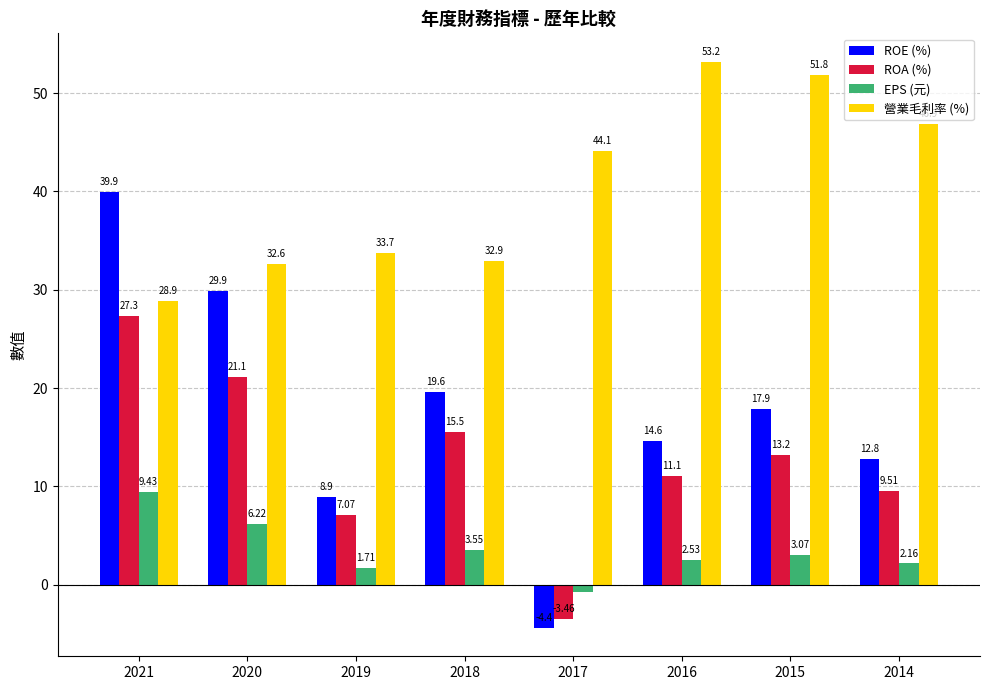

What is the difference between the maximum and minimum values in the EPS (元) series?

10.1